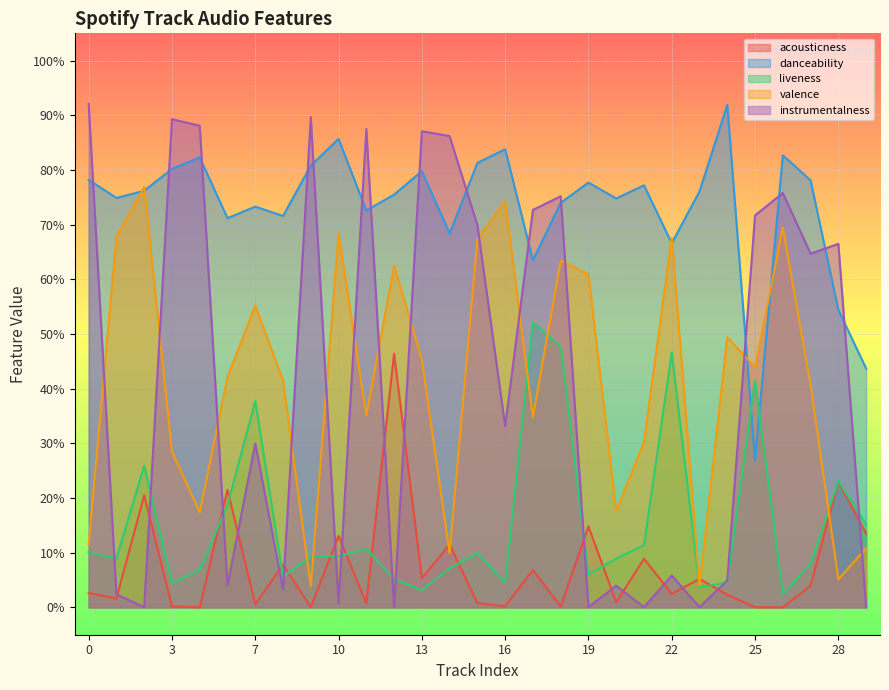

Between 14 and 27, which series saw the biggest shift?

valence